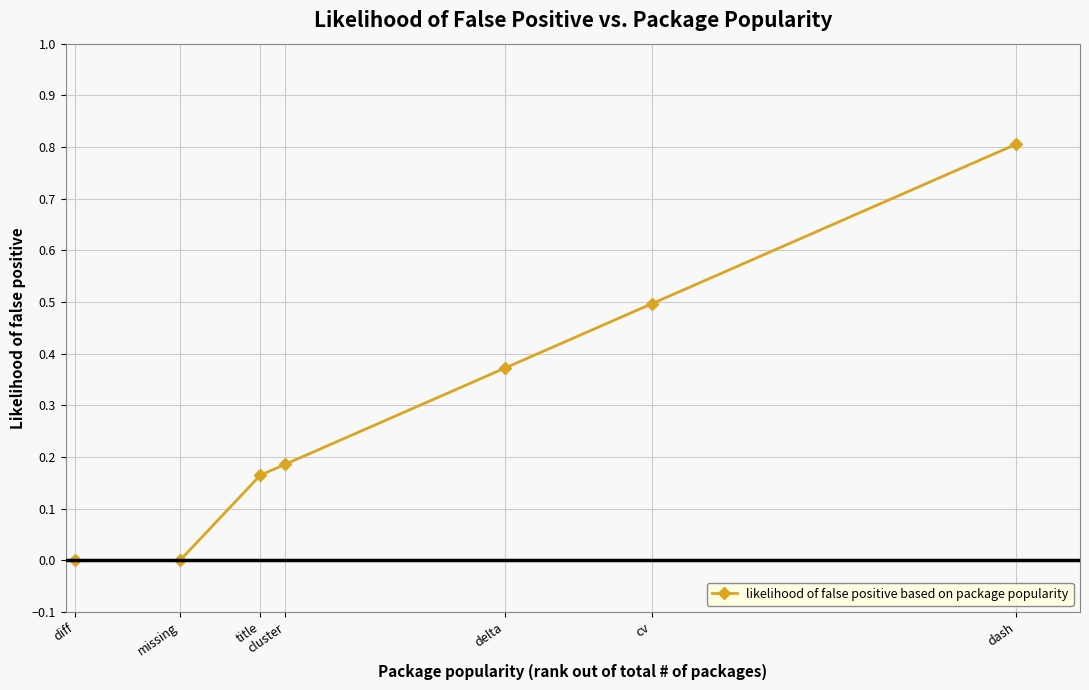

Which category has the highest value across all series?

dash